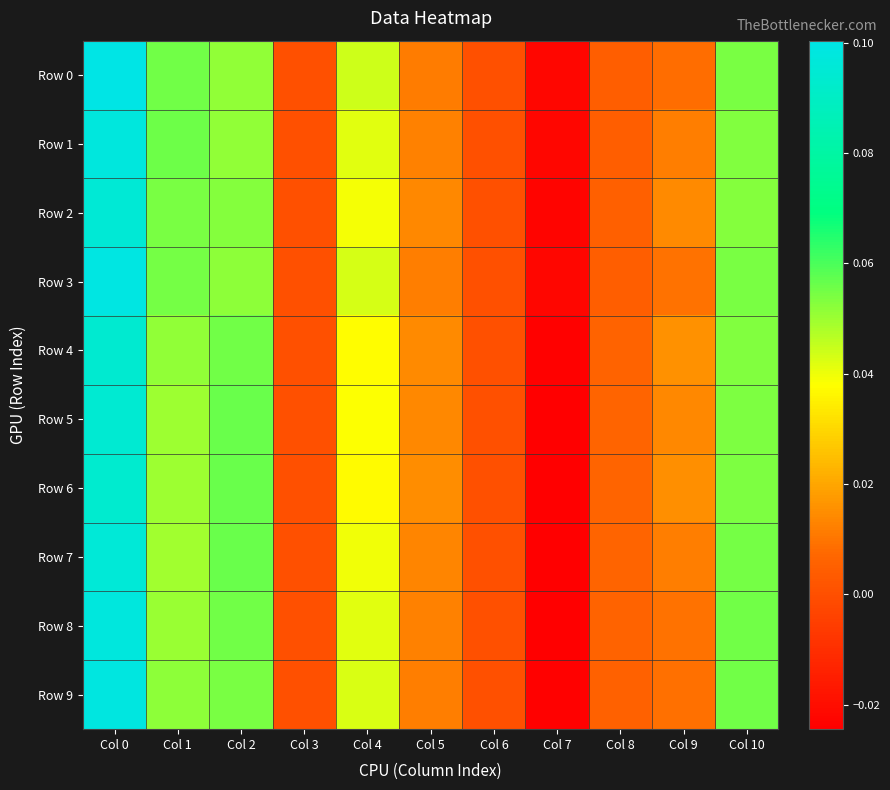

Reading left to right, list all the values displayed in this chart.

Row 0: Col 0=0.1	Col 1=0.1	Col 2=0.1	Col 3=0.0	Col 4=0.0	Col 5=0.0	Col 6=0.0	Col 7=-0.0	Col 8=0.0	Col 9=0.0	Col 10=0.1
Row 1: Col 0=0.1	Col 1=0.1	Col 2=0.1	Col 3=0.0	Col 4=0.0	Col 5=0.0	Col 6=0.0	Col 7=-0.0	Col 8=0.0	Col 9=0.0	Col 10=0.1
Row 2: Col 0=0.1	Col 1=0.1	Col 2=0.1	Col 3=0.0	Col 4=0.0	Col 5=0.0	Col 6=0.0	Col 7=-0.0	Col 8=0.0	Col 9=0.0	Col 10=0.1
Row 3: Col 0=0.1	Col 1=0.1	Col 2=0.1	Col 3=0.0	Col 4=0.0	Col 5=0.0	Col 6=0.0	Col 7=-0.0	Col 8=0.0	Col 9=0.0	Col 10=0.1
Row 4: Col 0=0.1	Col 1=0.1	Col 2=0.1	Col 3=0.0	Col 4=0.0	Col 5=0.0	Col 6=0.0	Col 7=-0.0	Col 8=0.0	Col 9=0.0	Col 10=0.1
Row 5: Col 0=0.1	Col 1=0.0	Col 2=0.1	Col 3=0.0	Col 4=0.0	Col 5=0.0	Col 6=0.0	Col 7=-0.0	Col 8=0.0	Col 9=0.0	Col 10=0.1
Row 6: Col 0=0.1	Col 1=0.1	Col 2=0.1	Col 3=0.0	Col 4=0.0	Col 5=0.0	Col 6=0.0	Col 7=-0.0	Col 8=0.0	Col 9=0.0	Col 10=0.1
Row 7: Col 0=0.1	Col 1=0.0	Col 2=0.1	Col 3=0.0	Col 4=0.0	Col 5=0.0	Col 6=0.0	Col 7=-0.0	Col 8=0.0	Col 9=0.0	Col 10=0.1
Row 8: Col 0=0.1	Col 1=0.1	Col 2=0.1	Col 3=0.0	Col 4=0.0	Col 5=0.0	Col 6=0.0	Col 7=-0.0	Col 8=0.0	Col 9=0.0	Col 10=0.1
Row 9: Col 0=0.1	Col 1=0.1	Col 2=0.1	Col 3=0.0	Col 4=0.0	Col 5=0.0	Col 6=0.0	Col 7=-0.0	Col 8=0.0	Col 9=0.0	Col 10=0.1